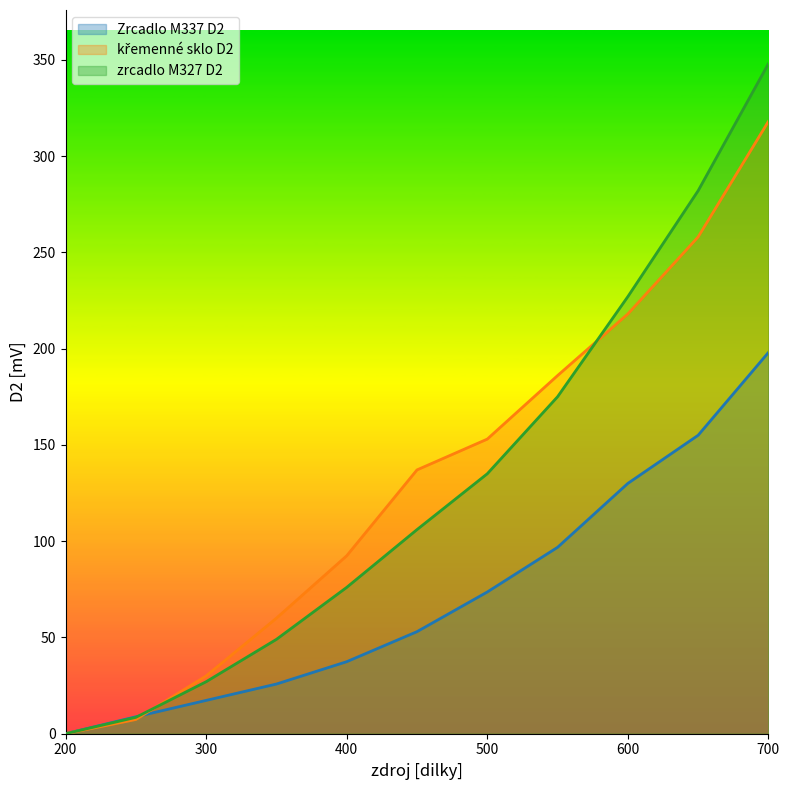

Which series has the largest range (max minus min)?

zrcadlo M327 D2